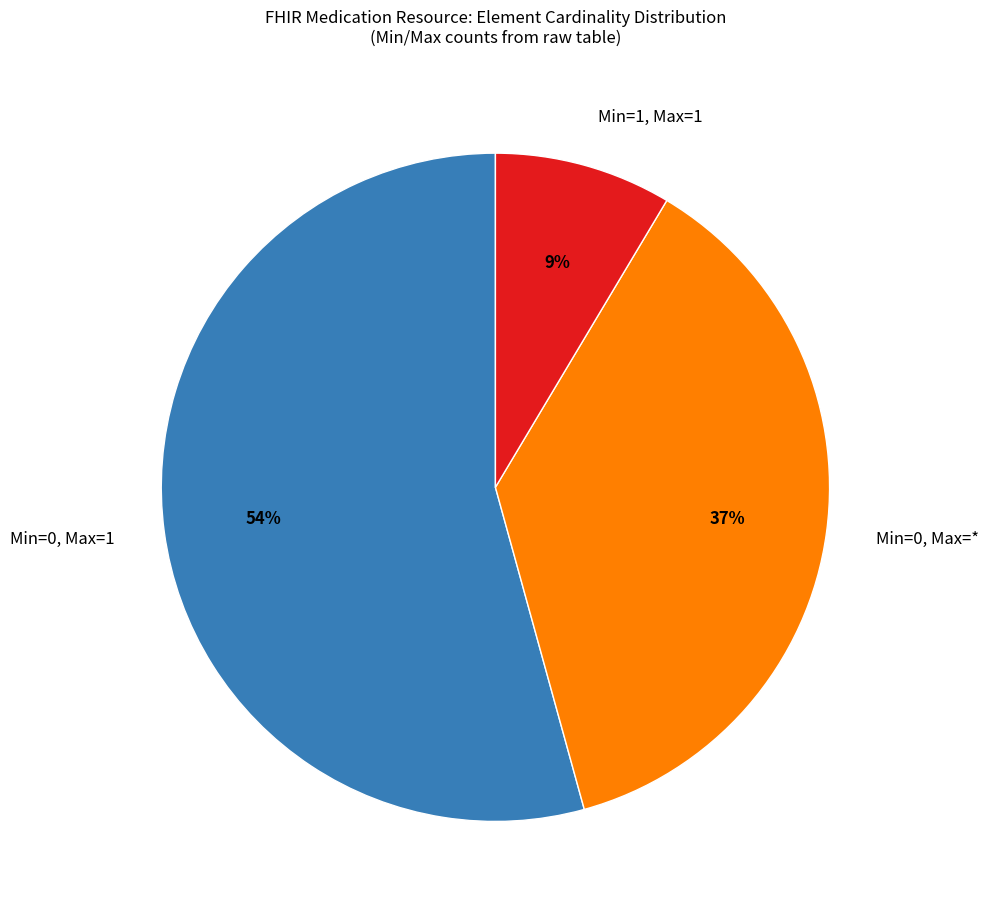

Rank the categories by value from lowest to highest.

Min=1, Max=1, Min=0, Max=*, Min=0, Max=1